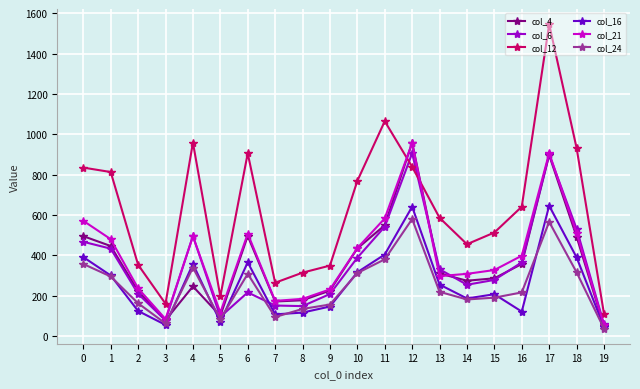

True or false: col_4 has a value of 358 at 9.

False